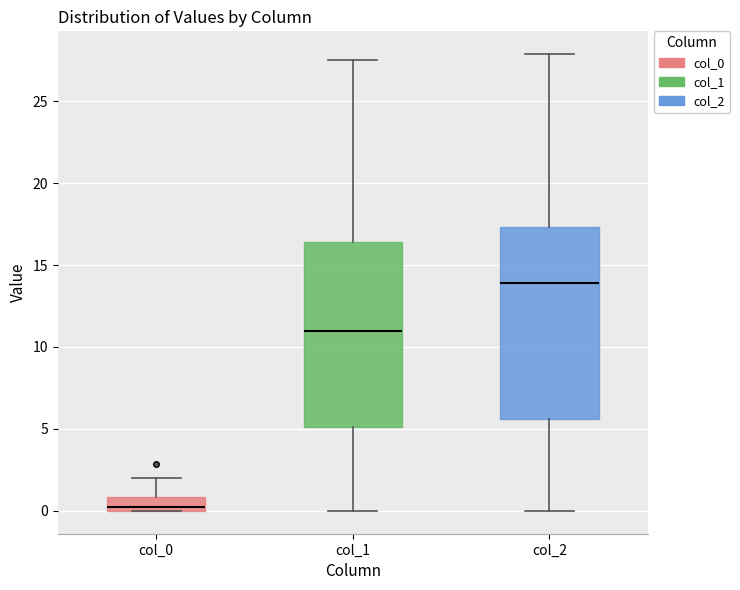

Which box has the highest median line?

col_2